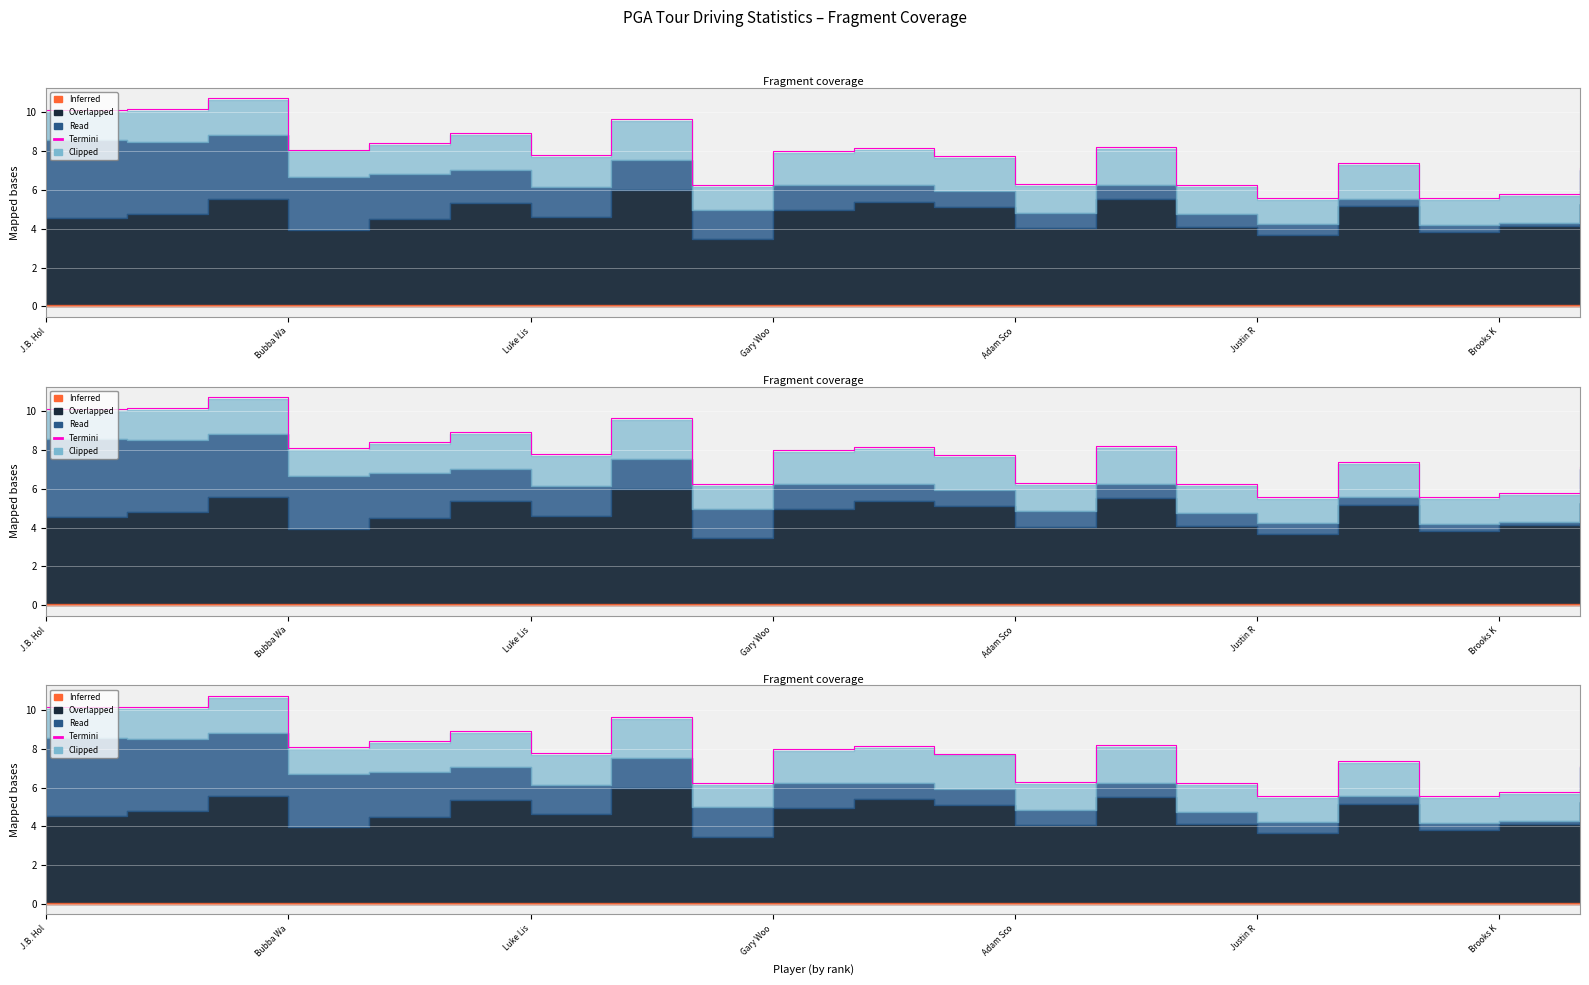

Does the chart display data point markers on the line(s)?

No